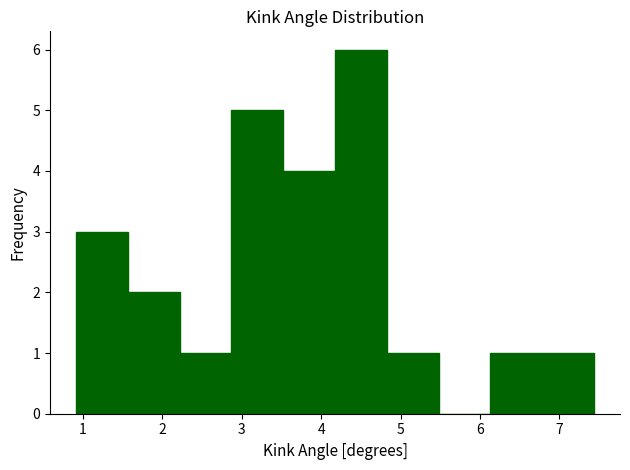

Reading left to right, transcribe this chart: for each bar, give the range it covers on the x-axis and its height. Neither the bar edges nor the heights are printed on the chart, so give them approximately, as read against the axes.

0.9 to 1.6: 3
1.6 to 2.2: 2
2.2 to 2.9: 1
2.9 to 3.5: 5
3.5 to 4.2: 4
4.2 to 4.8: 6
4.8 to 5.5: 1
5.5 to 6.1: 0
6.1 to 6.8: 1
6.8 to 7.4: 1